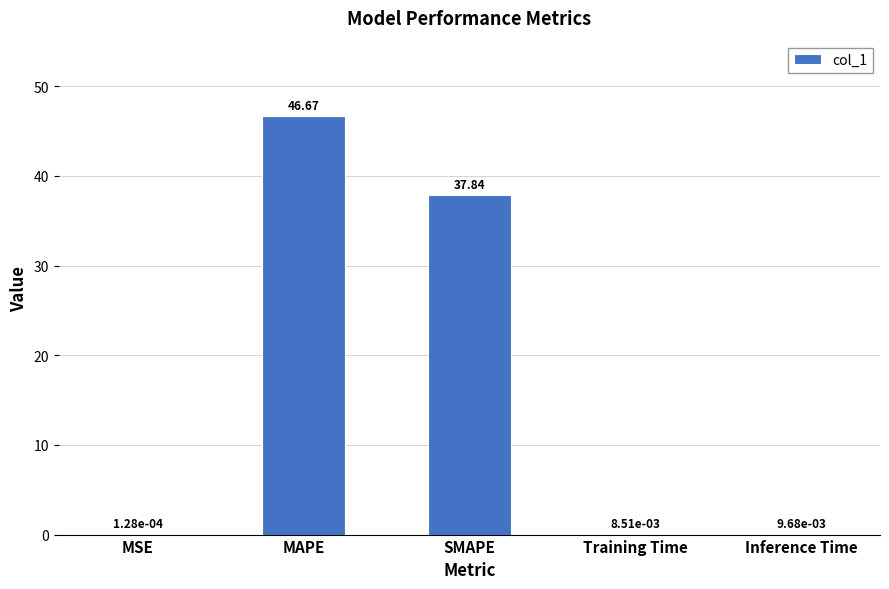

Which label corresponds to the largest value in the chart?

MAPE